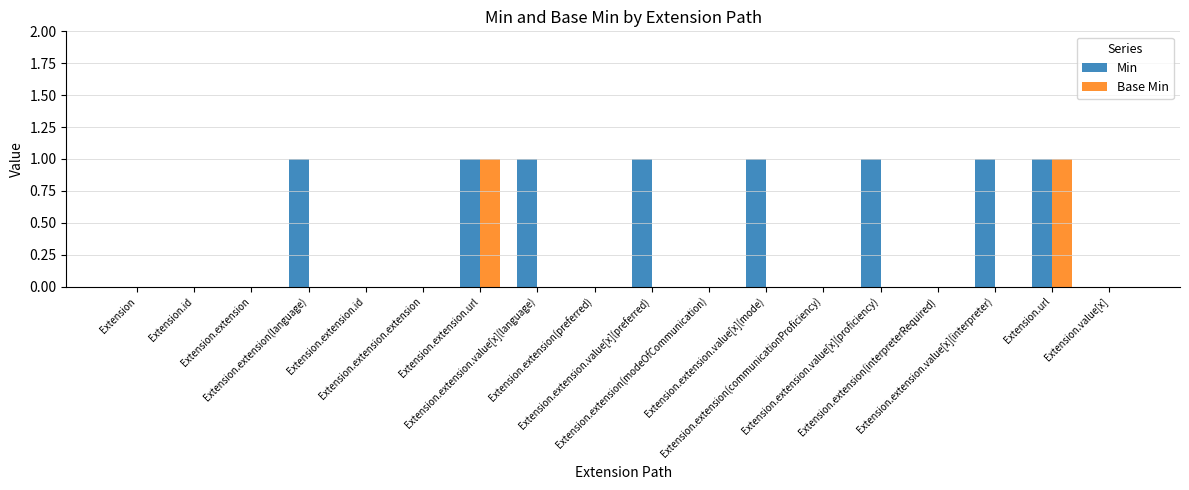

At which label is Base Min closest to 0?

Extension